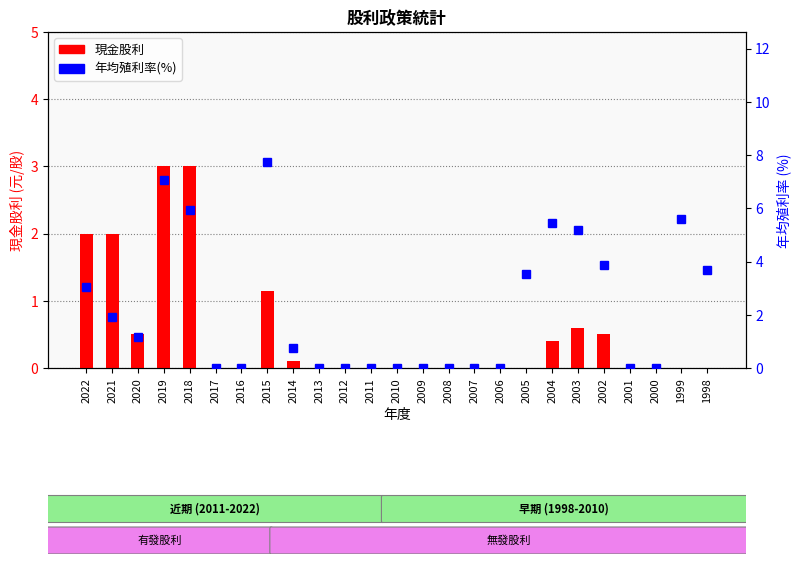

Does the chart contain stacked bars?

No